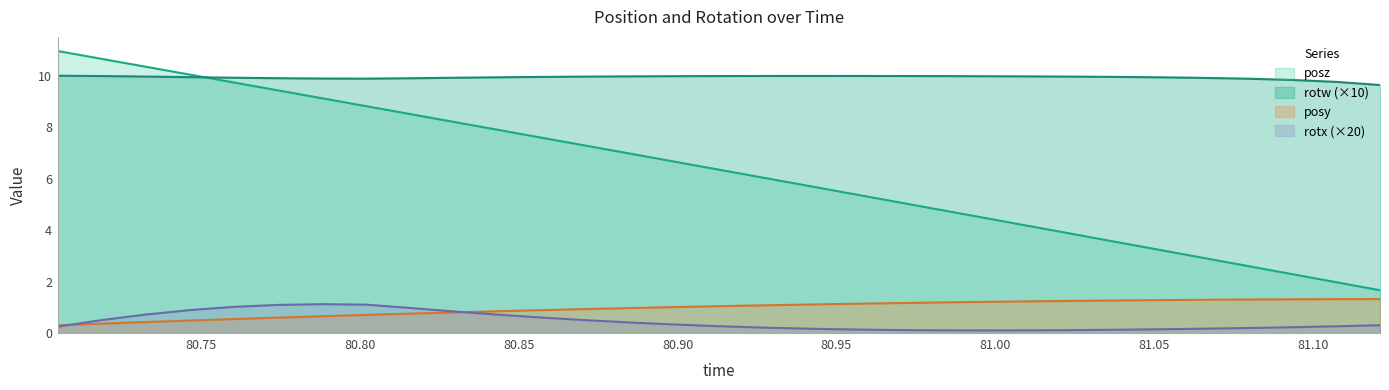

What is the difference between the maximum and minimum values in the posz series?

9.3